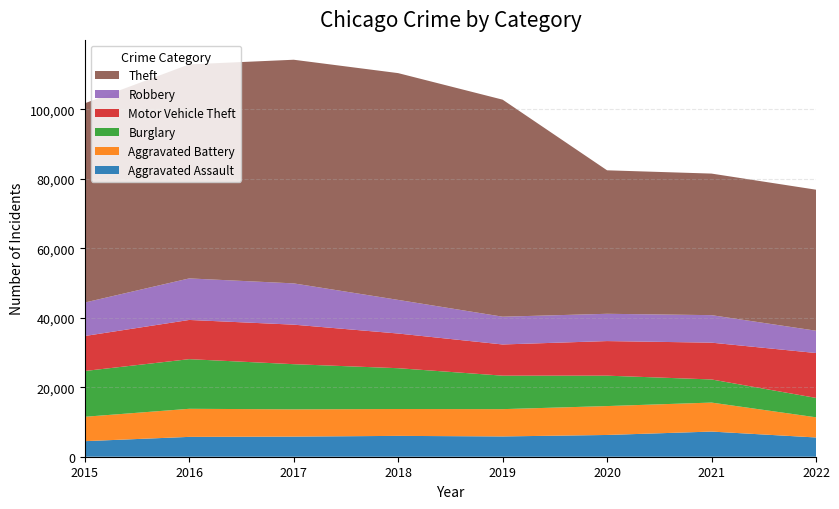

Reading left to right, list all the values displayed in this chart.

Aggravated Assault: 2015=4480	2016=5712	2017=5793	2018=6001	2019=5840	2020=6263	2021=7241	2022=5541
Aggravated Battery: 2015=7018	2016=8085	2017=7845	2018=7735	2019=7857	2020=8319	2021=8347	2022=5807
Burglary: 2015=13184	2016=14289	2017=13001	2018=11746	2019=9639	2020=8754	2021=6655	2022=5580
Motor Vehicle Theft: 2015=10068	2016=11286	2017=11380	2018=9983	2019=8978	2020=9955	2021=10593	2022=12925
Robbery: 2015=9638	2016=11960	2017=11880	2018=9679	2019=7994	2020=7855	2021=7918	2022=6422
Theft: 2015=57350	2016=61618	2017=64380	2018=65282	2019=62479	2020=41302	2021=40752	2022=40594